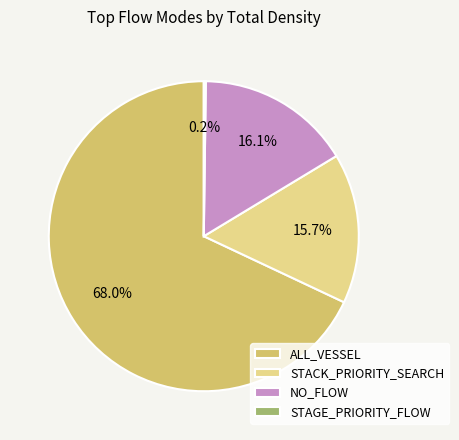

Combined, what portion of the pie is NO_FLOW and ALL_VESSEL?

84.1%